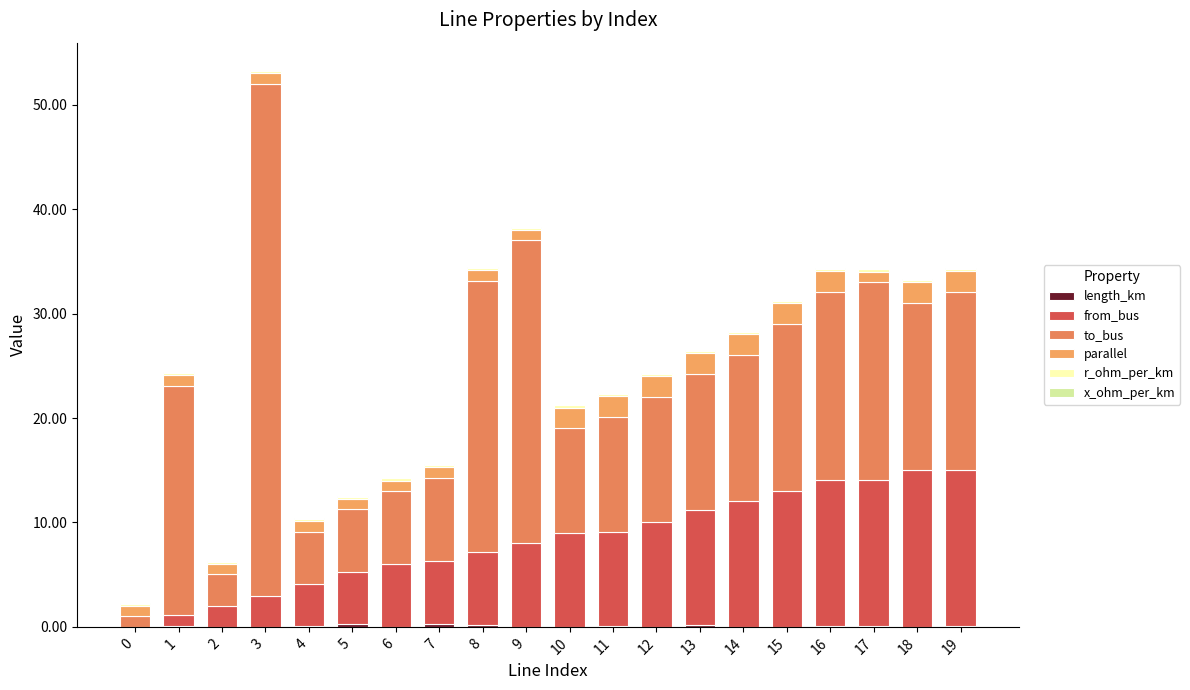

Which series changed the most between 7 and 16?

to_bus